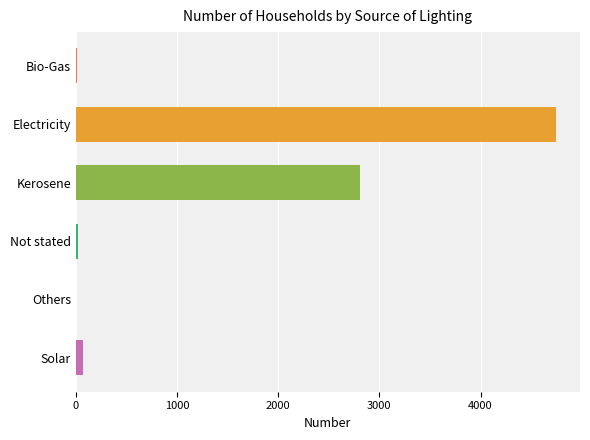

The chart shows a value of 1860 at Kerosene. True or false?

False